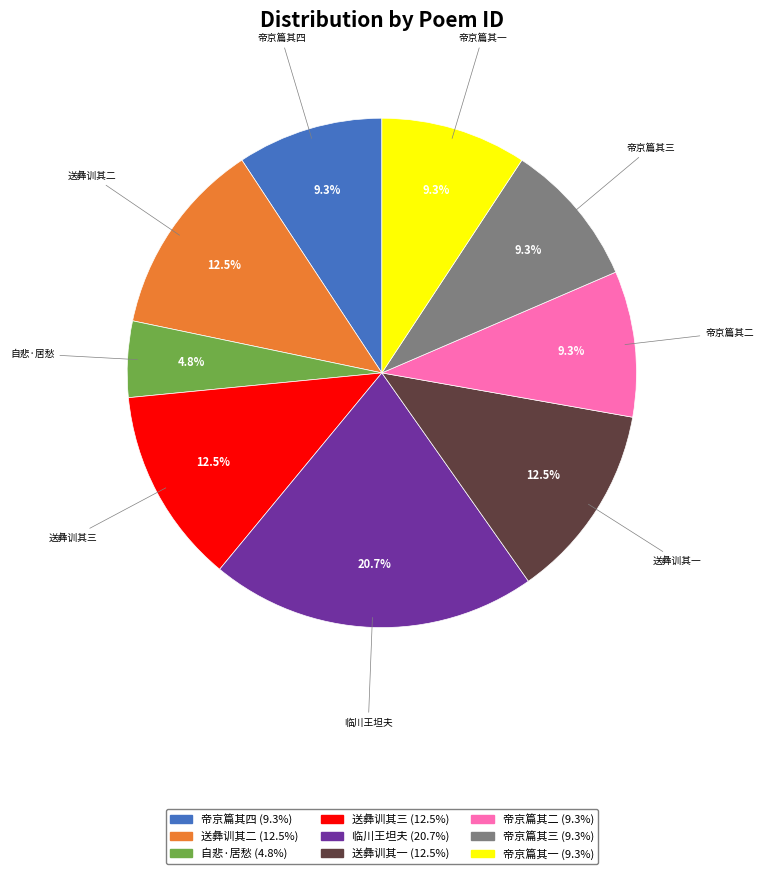

Which has a higher value, 帝京篇其一 or 送彝训其三?

送彝训其三